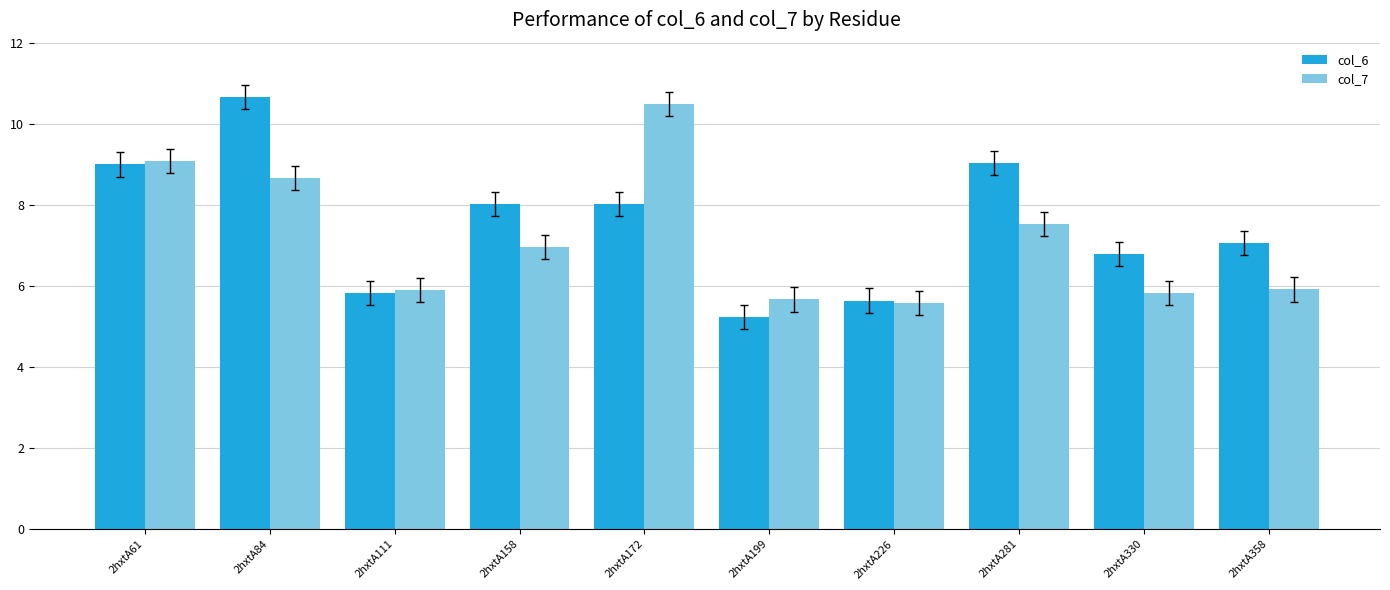

At which label does col_6 reach its minimum?

2hxtA199